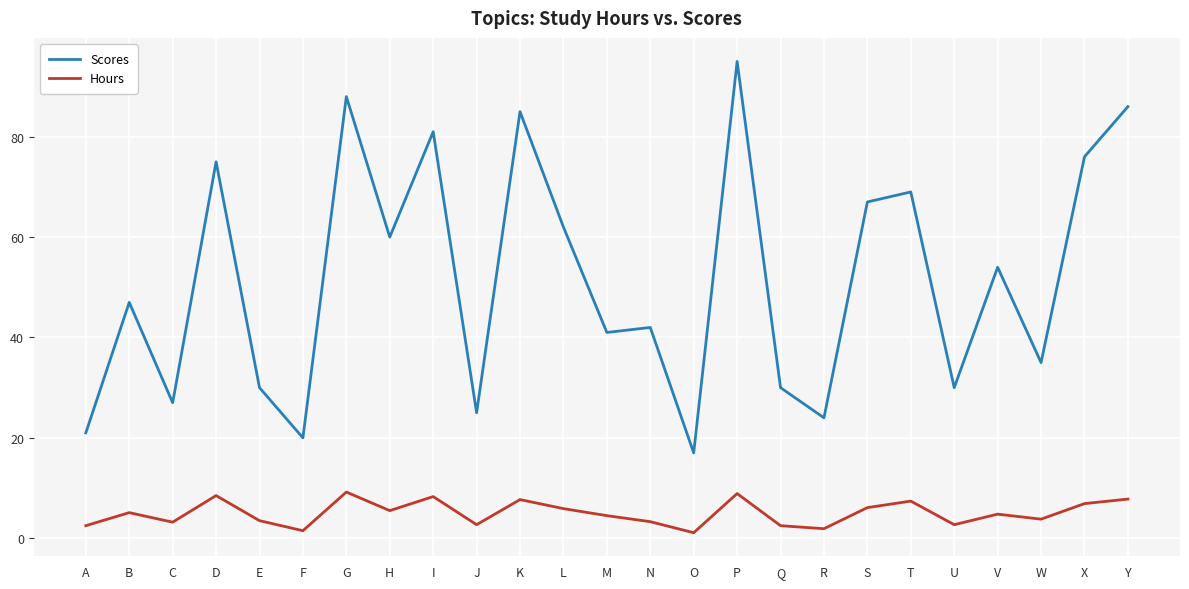

What is the approximate value of Scores at U?

30.0